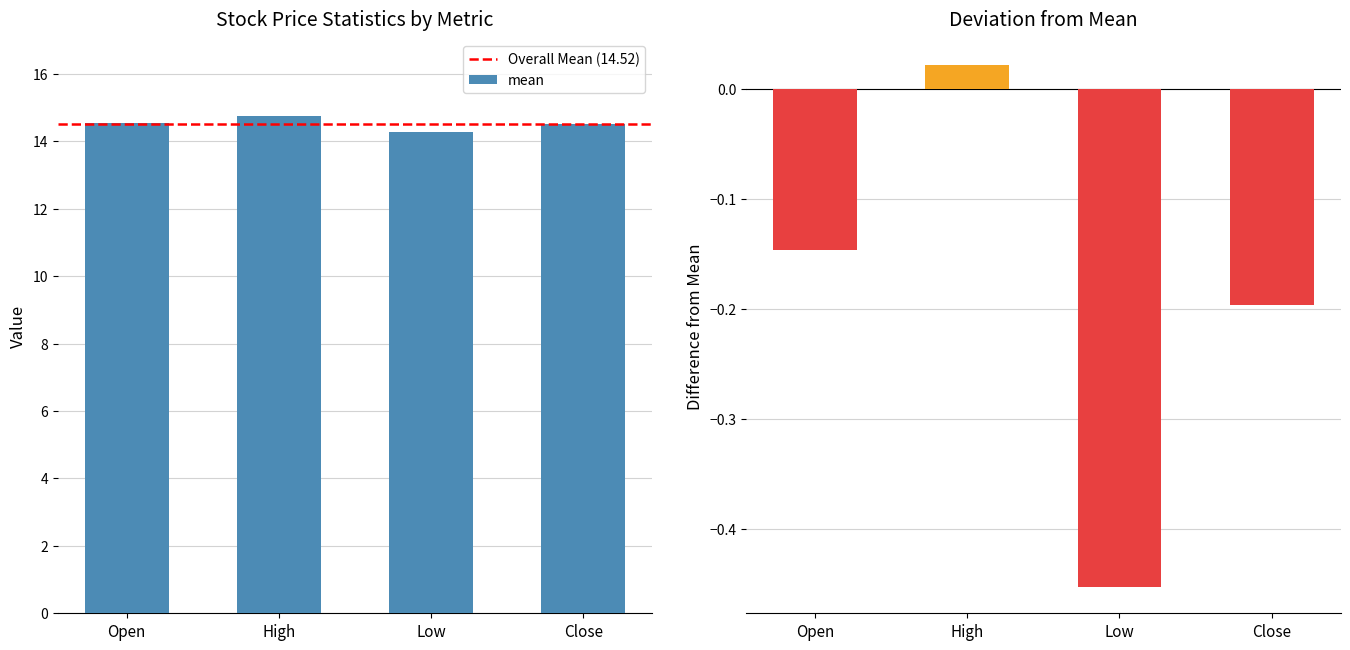

What is the average value of the mean series?

14.5